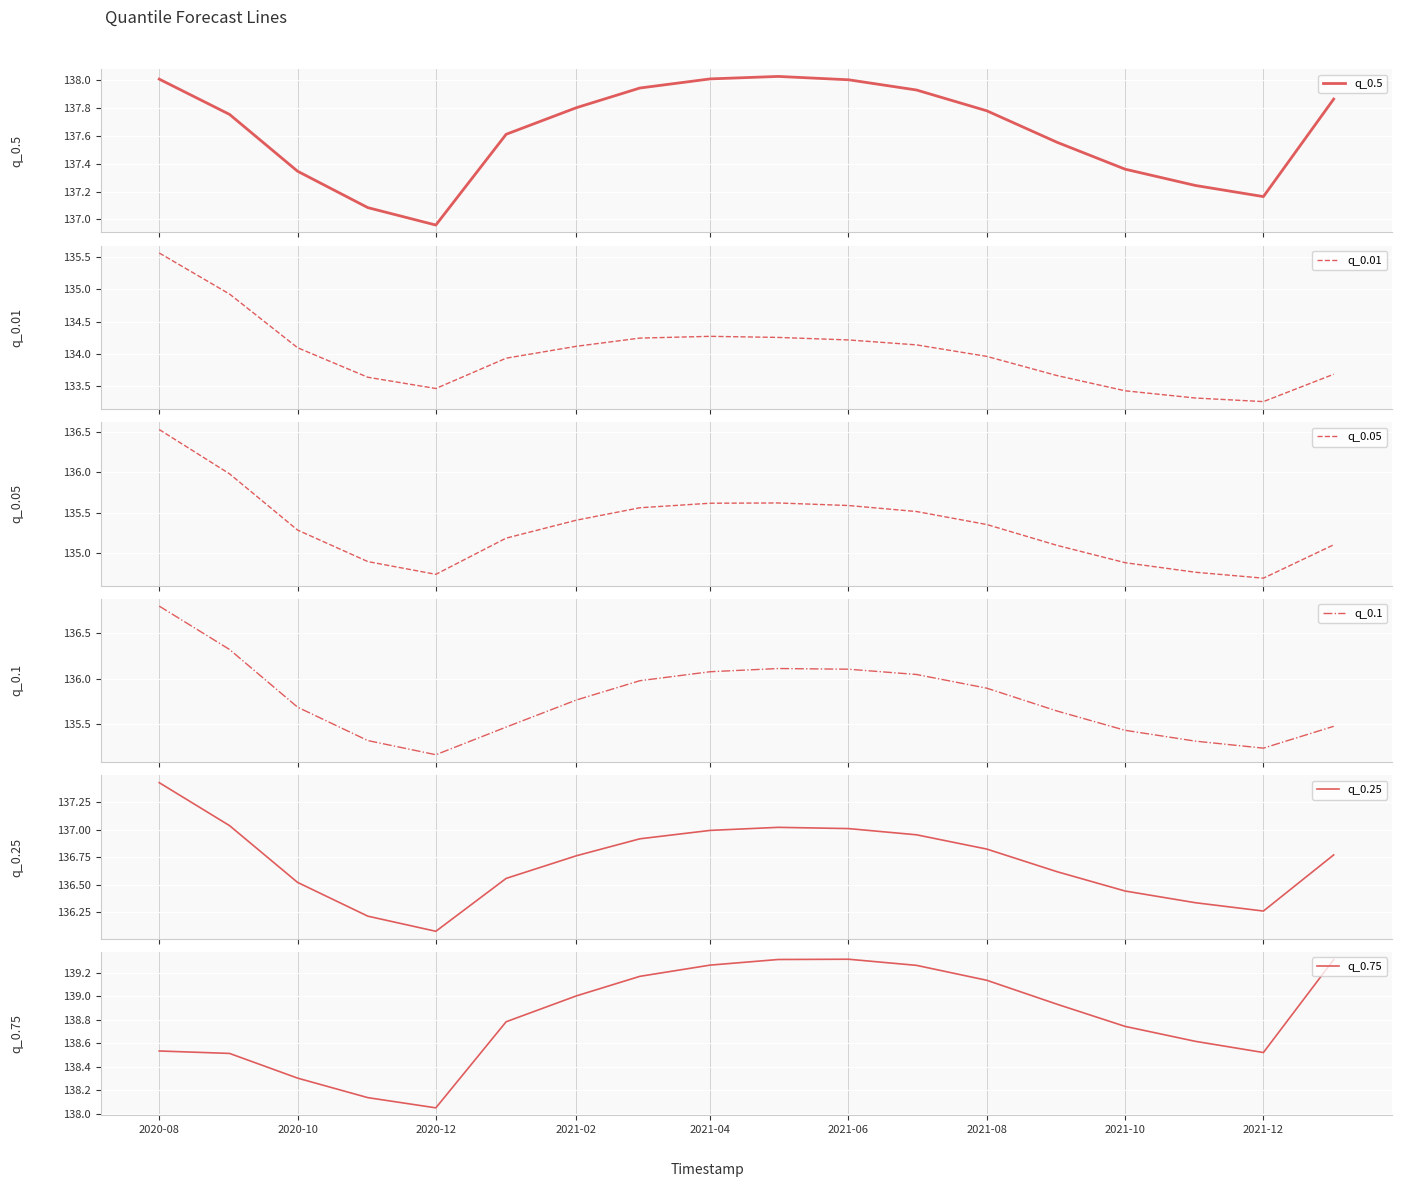

What is the sum of all q_0.75 values?

2498.9